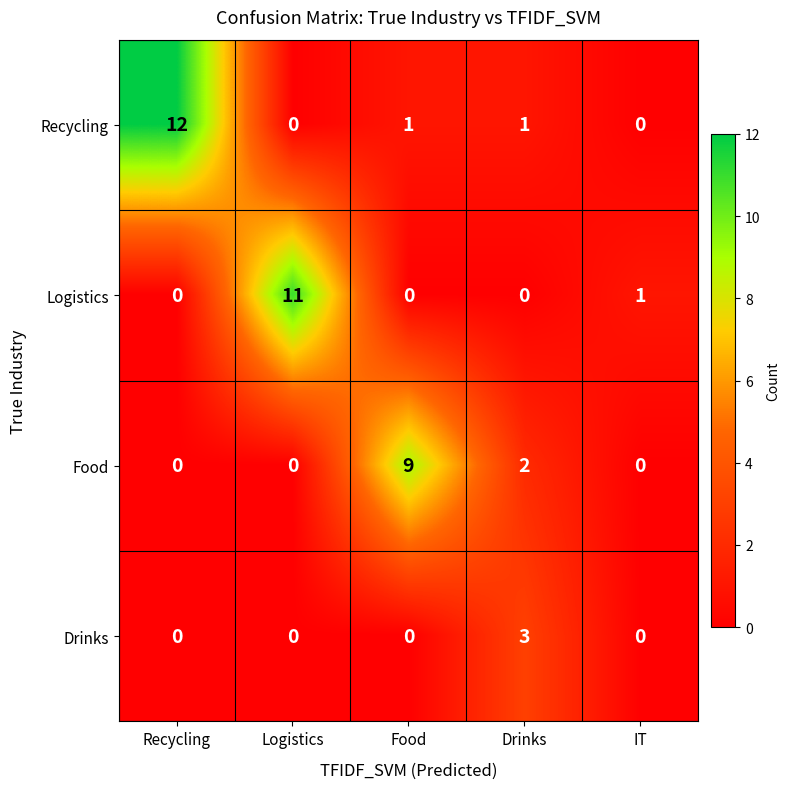

What is the sum of all Food values?

11